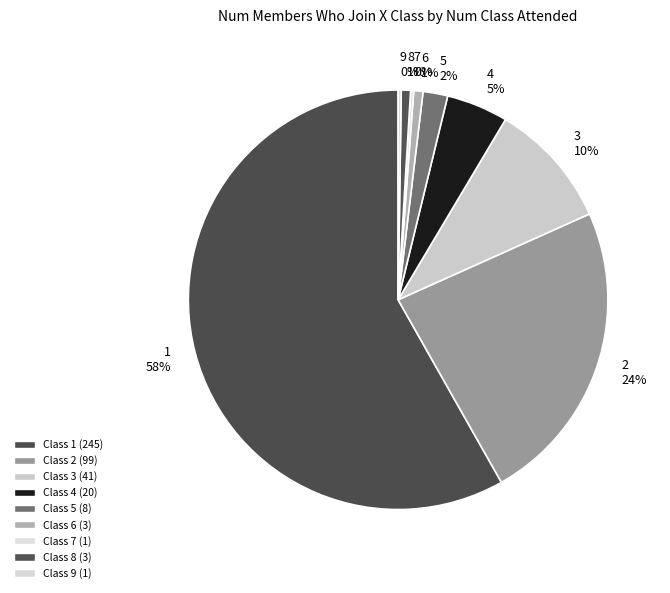

How many slices are in this pie chart?

9